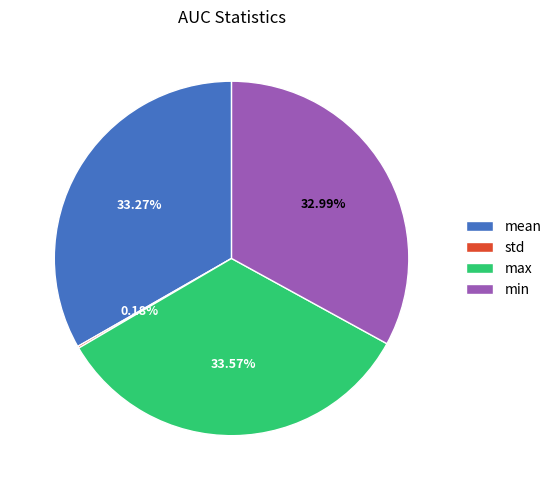

To the nearest percent, what is the average slice percentage?

25%